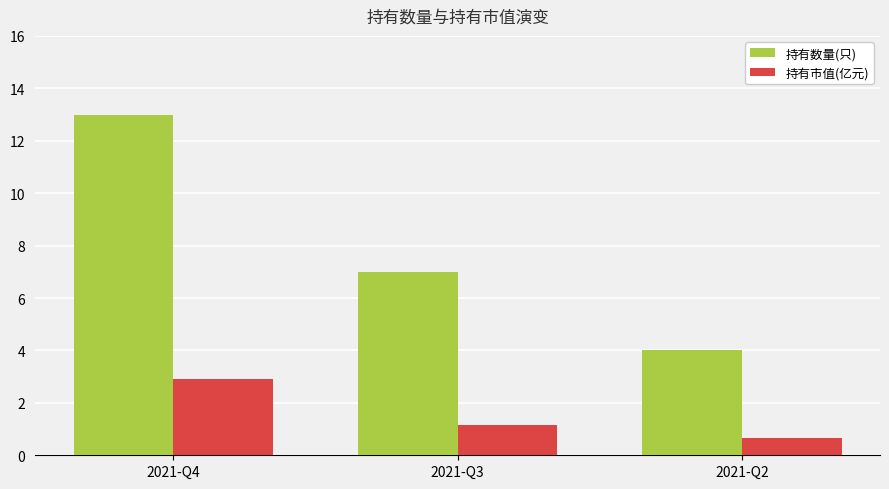

What is the maximum value shown in the chart?

13.0